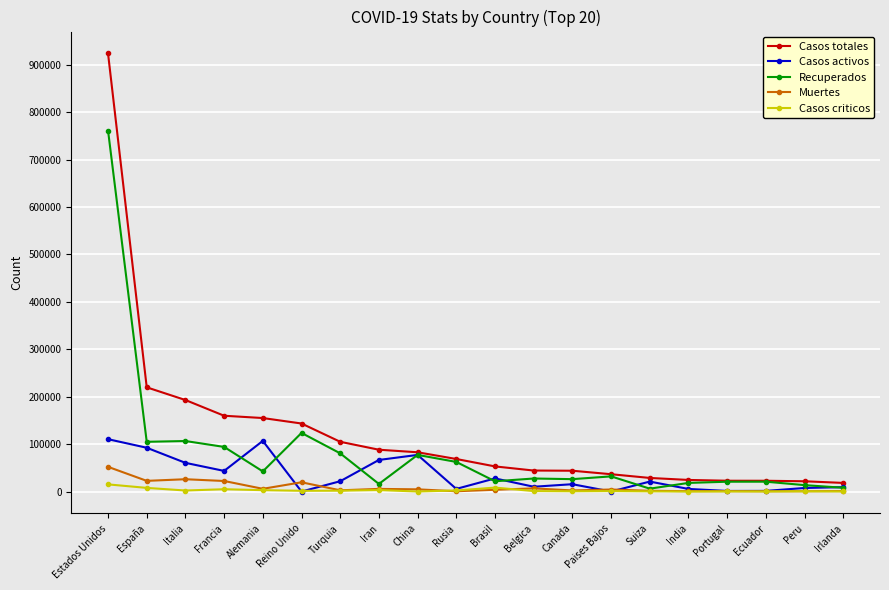

What is the maximum value shown in the chart?

923812